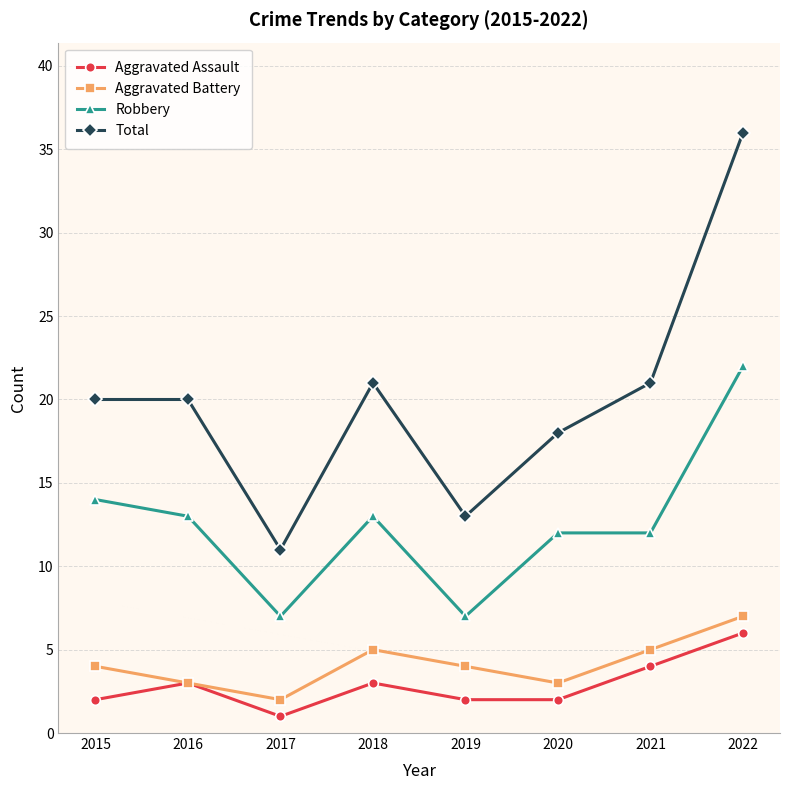

True or false: Total has more than 2 interior local peaks.

False